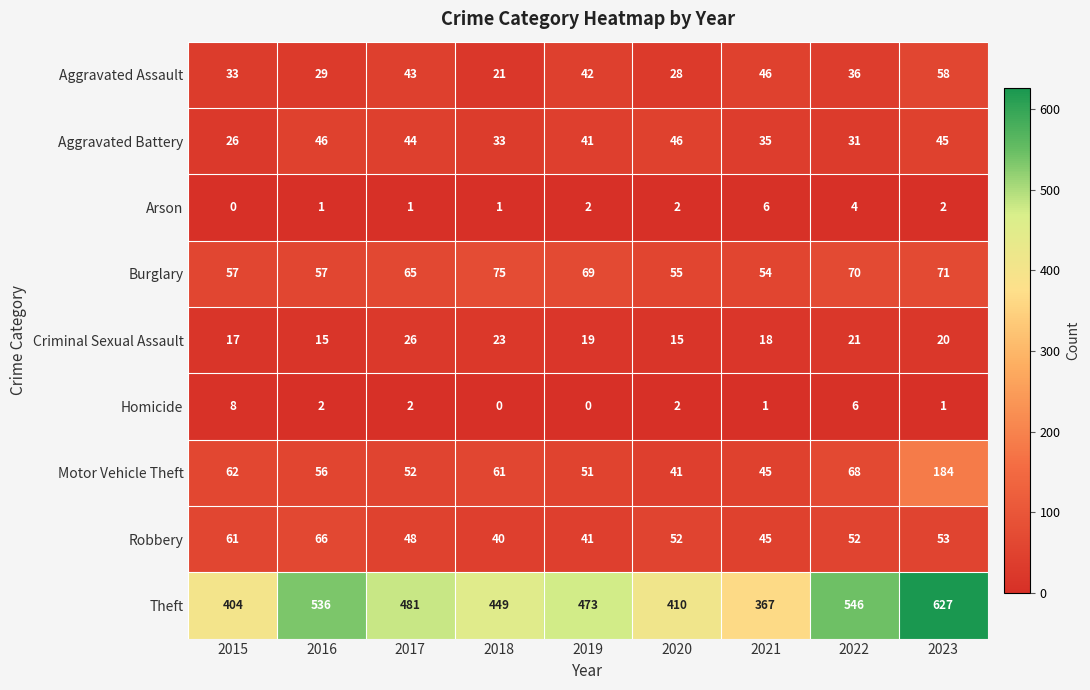

At which category is the sum across all series the highest?

2023